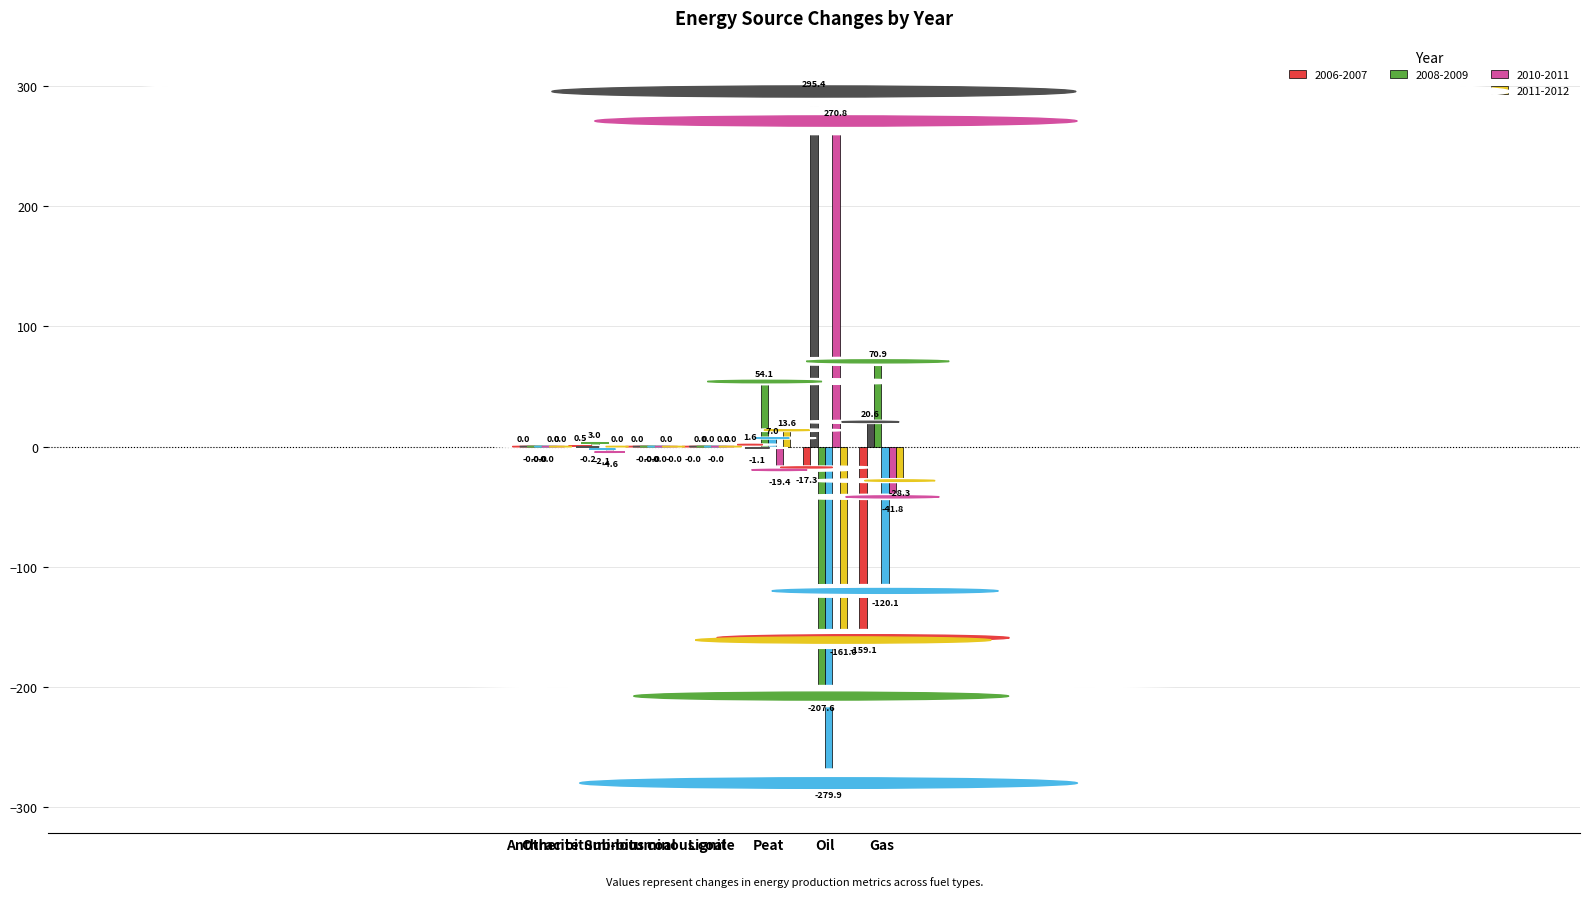

What is the highest value of the 2007-2008 series?

295.4